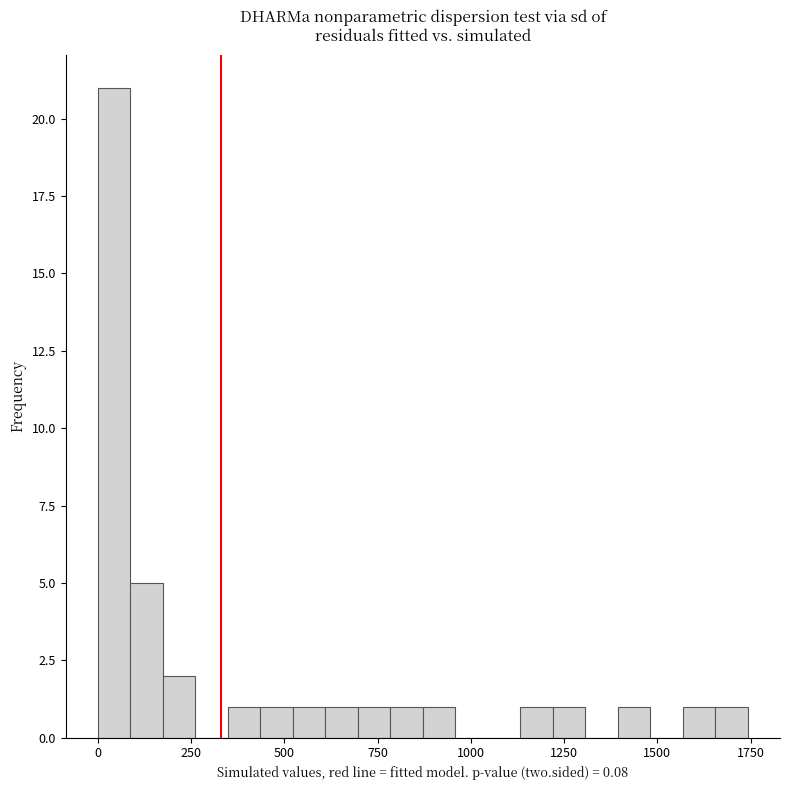

Read against the x-axis, roughly where is the centre of the tallest bar?

50